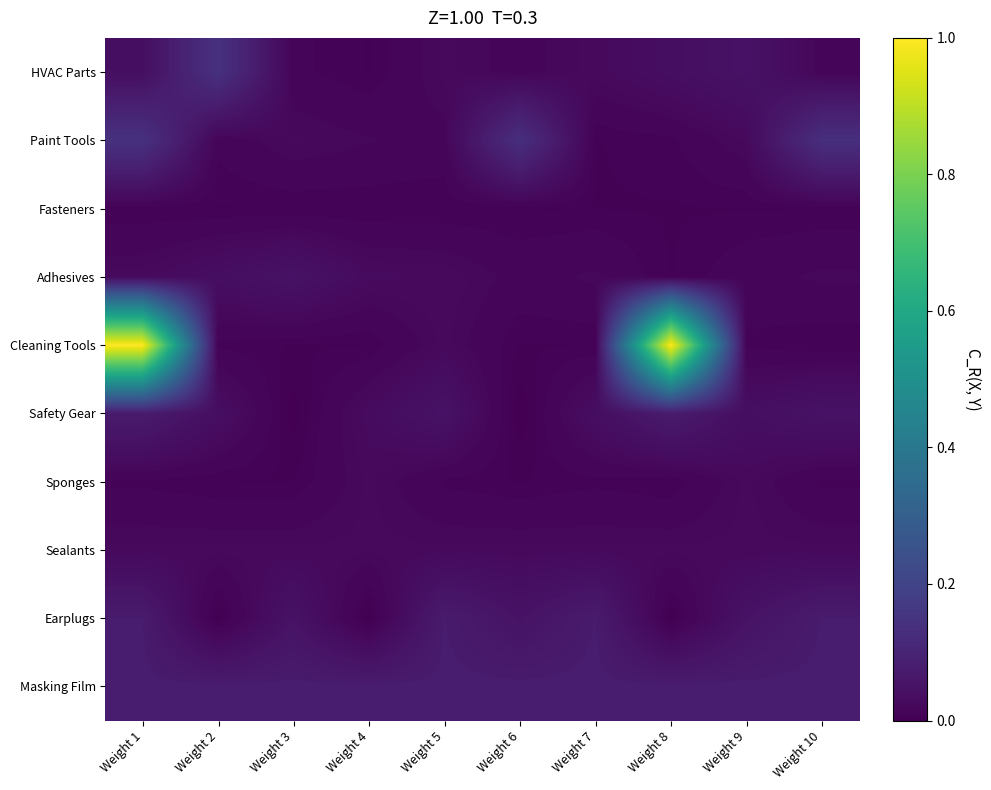

Rank the series by their maximum value, from highest to lowest.

Cleaning Tools, HVAC Parts, Paint Tools, Masking Film, Safety Gear, Earplugs, Adhesives, Sponges, Sealants, Fasteners